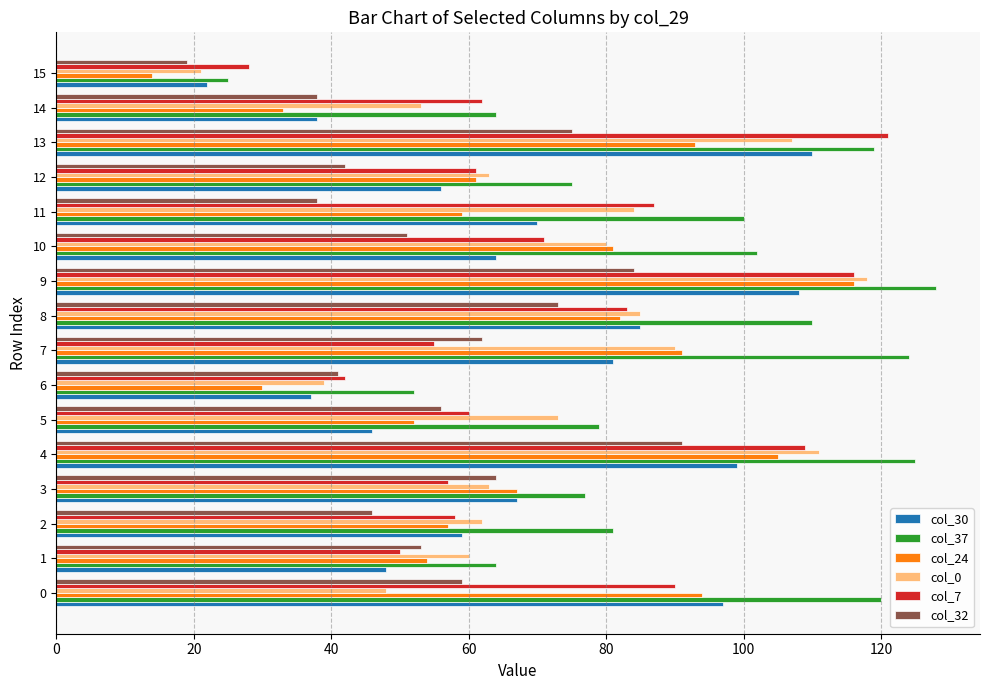

What is the difference between the highest and lowest values at 0?

72